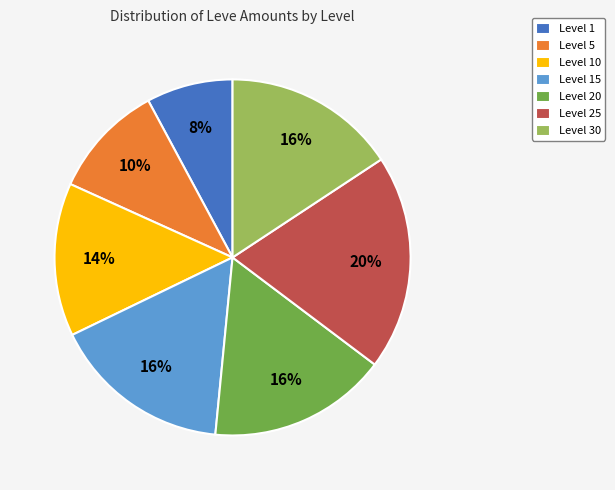

How many slices are in this pie chart?

7